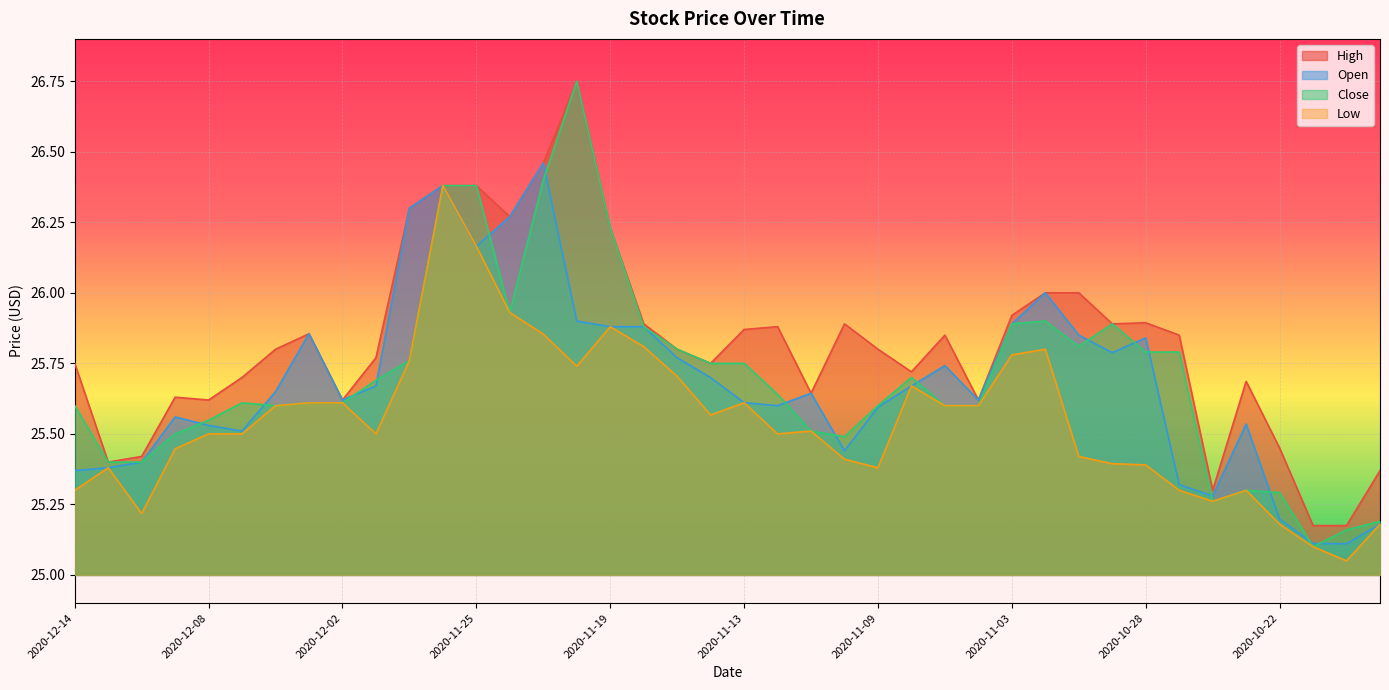

Reading left to right, extract all data points from this chart.

High: 25.8	25.4	25.4	25.6	25.6	25.7	25.8	25.9	25.6	25.8	26.3	26.4	26.4	26.3	26.5	26.8	26.2	25.9	25.8	25.8	25.9	25.9	25.6	25.9	25.8	25.7	25.9	25.6	25.9	26.0	26.0	25.9	25.9	25.9	25.3	25.7	25.4	25.2	25.2	25.4
Open: 25.4	25.4	25.4	25.6	25.5	25.5	25.6	25.9	25.6	25.7	26.3	26.4	26.2	26.3	26.5	25.9	25.9	25.9	25.8	25.7	25.6	25.6	25.6	25.4	25.6	25.7	25.7	25.6	25.9	26.0	25.9	25.8	25.8	25.3	25.3	25.5	25.2	25.1	25.1	25.2
Close: 25.6	25.4	25.4	25.5	25.5	25.6	25.6	25.6	25.6	25.7	25.8	26.4	26.4	25.9	26.4	26.8	26.2	25.9	25.8	25.8	25.8	25.6	25.5	25.5	25.6	25.7	25.6	25.6	25.9	25.9	25.8	25.9	25.8	25.8	25.3	25.3	25.3	25.1	25.2	25.2
Low: 25.3	25.4	25.2	25.4	25.5	25.5	25.6	25.6	25.6	25.5	25.8	26.4	26.2	25.9	25.9	25.7	25.9	25.8	25.7	25.6	25.6	25.5	25.5	25.4	25.4	25.7	25.6	25.6	25.8	25.8	25.4	25.4	25.4	25.3	25.3	25.3	25.2	25.1	25.1	25.2